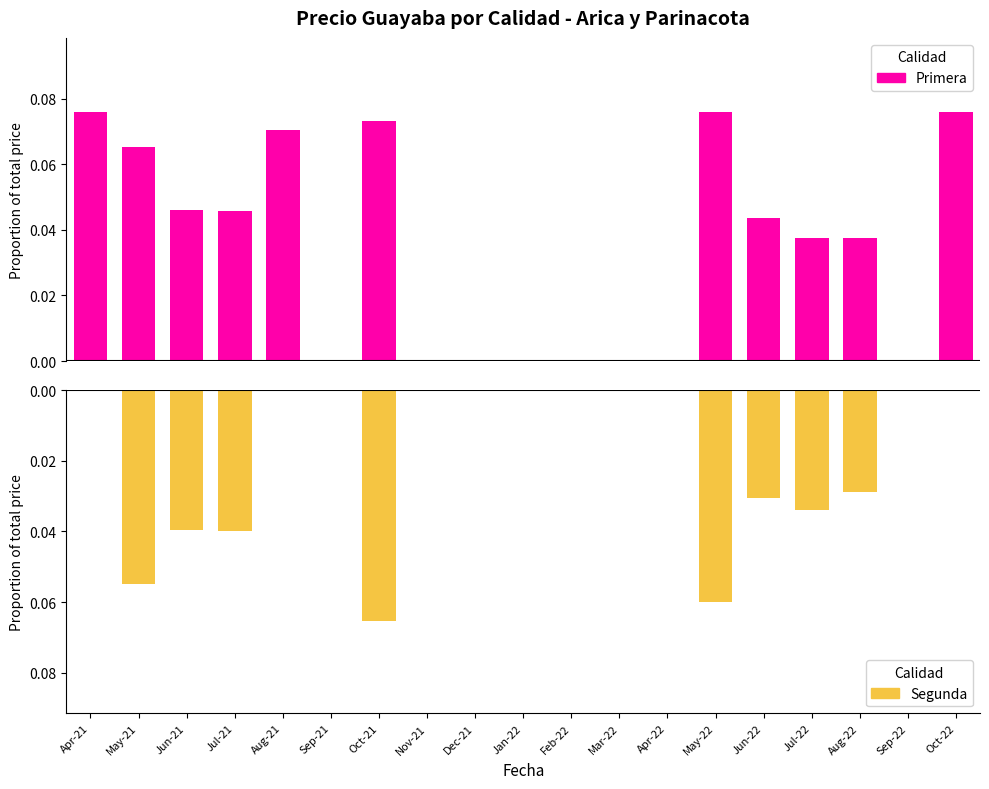

At which label is Primera closest to 0?

Sep-21